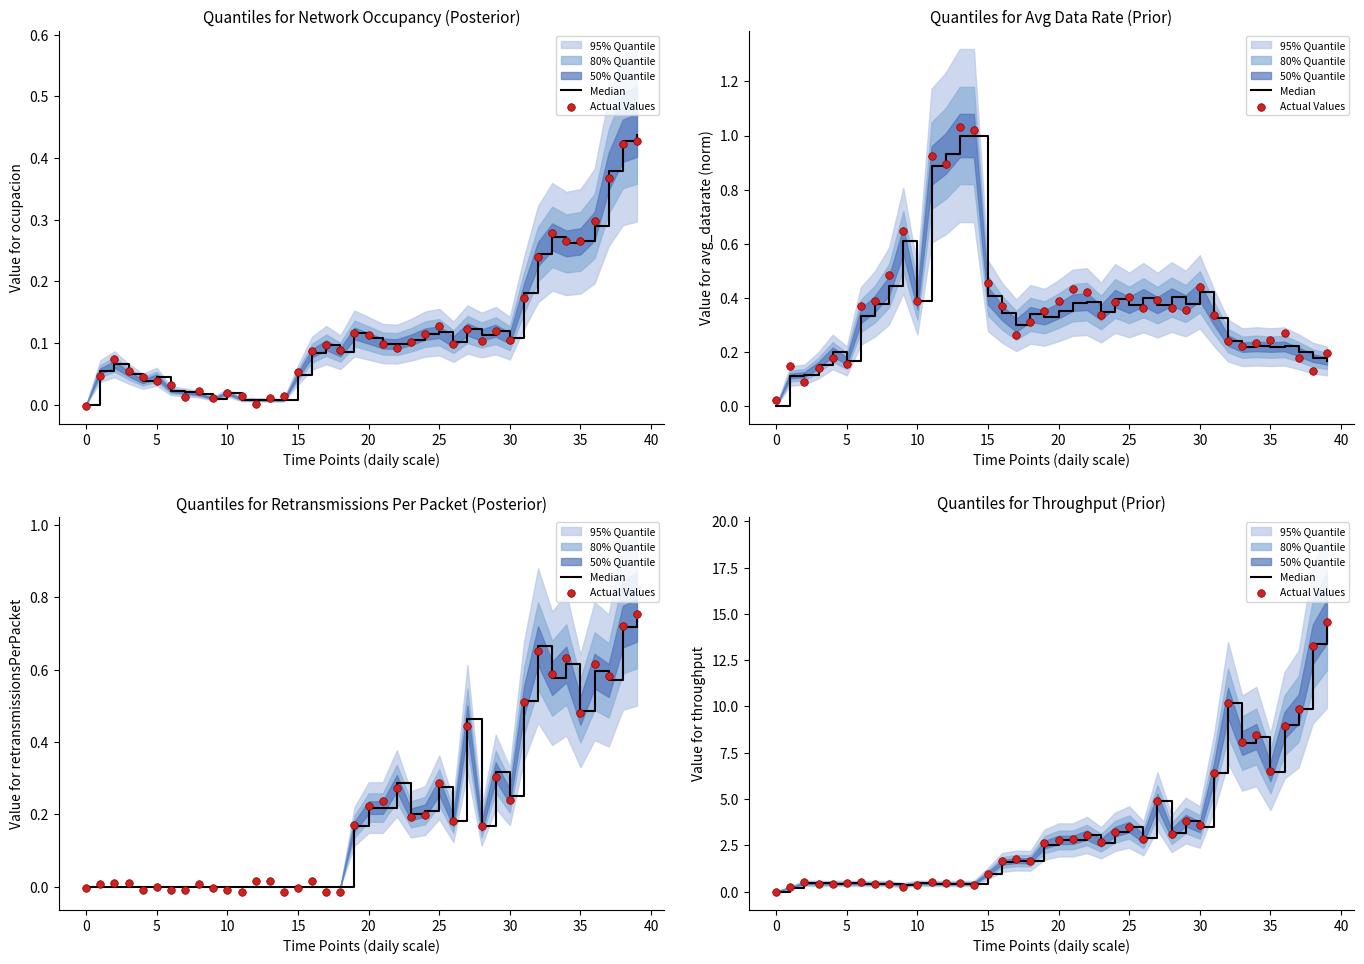

Which series has the largest total across all categories?

Actual Values